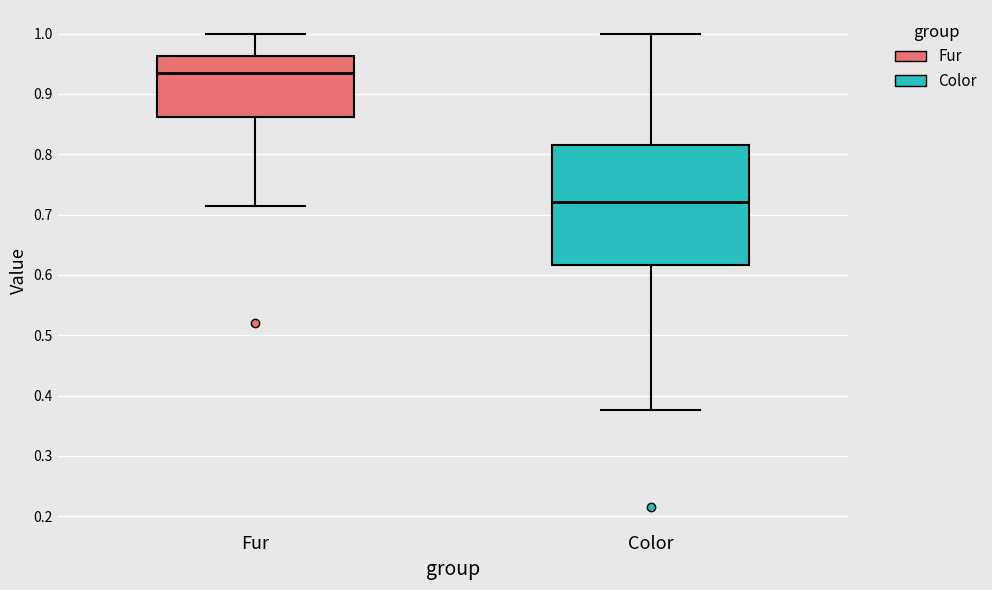

Where does the lower whisker of the box for Color end on the y-axis? The values are not printed on the chart, so give them approximately, as read against the axis.

0.38